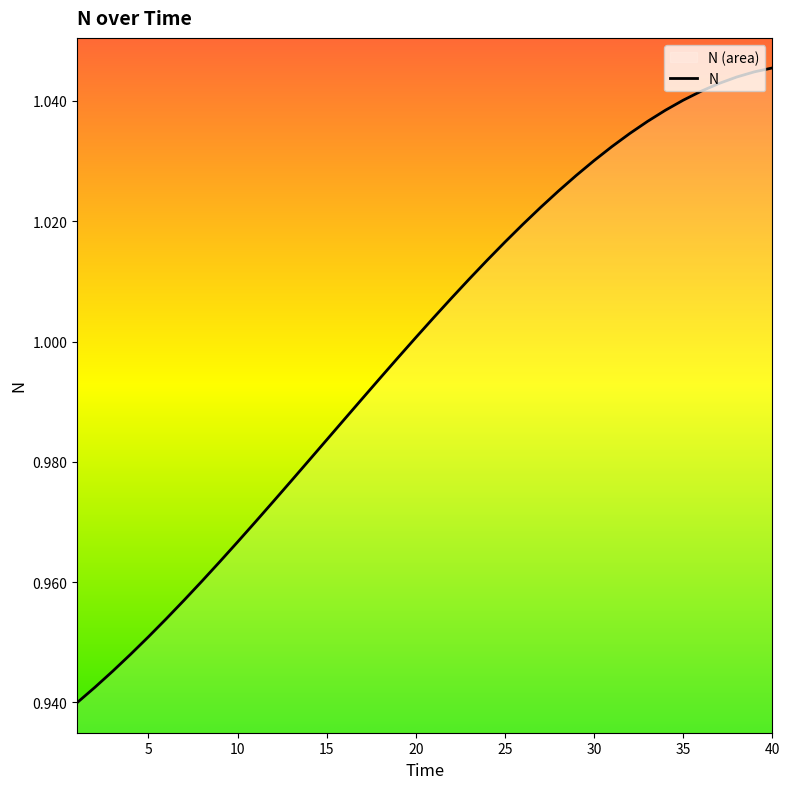

What is the difference between the maximum and minimum values?

0.1